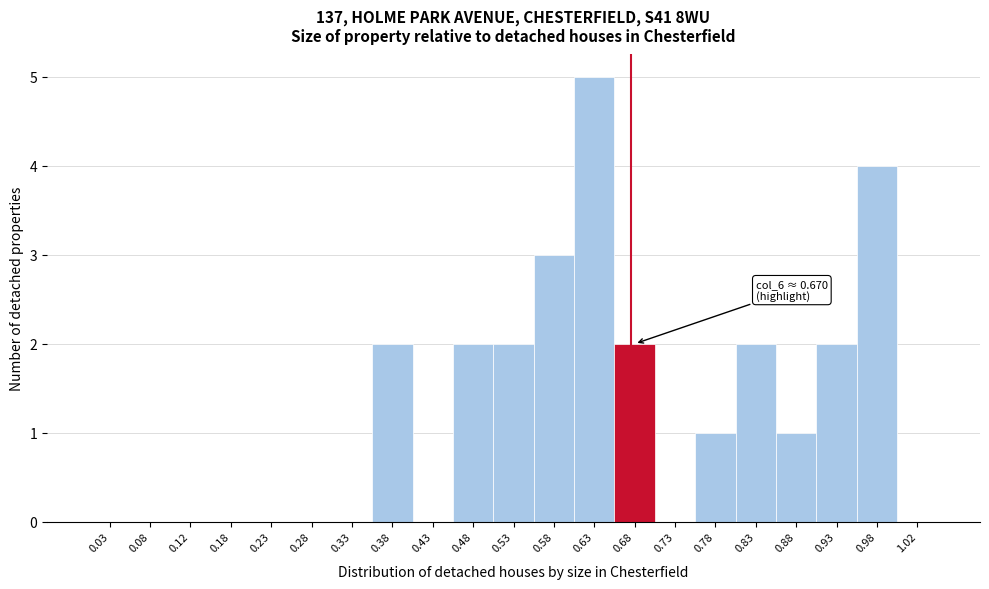

Which range on the x-axis has the tallest bar?

0.60 to 0.65